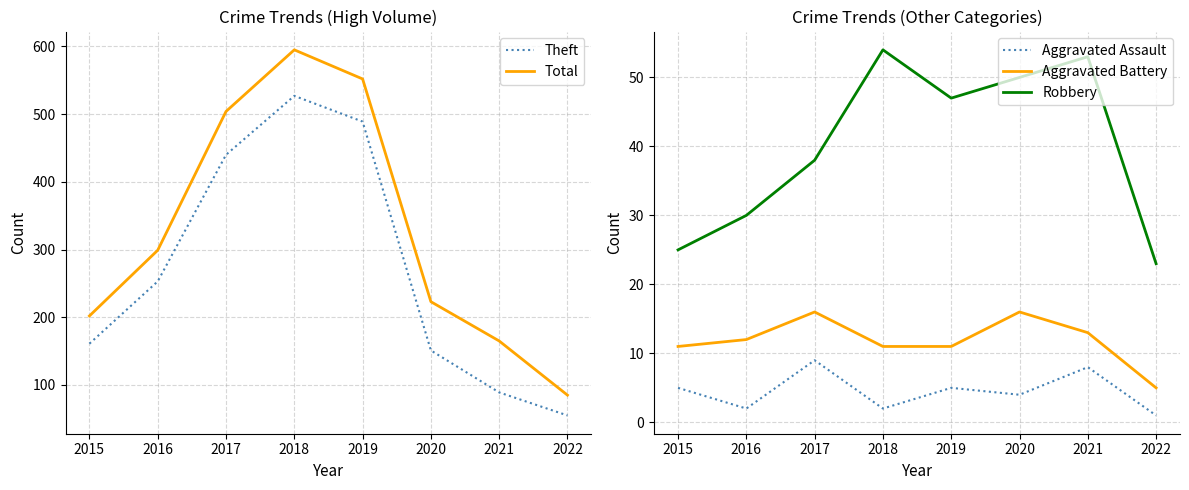

Is this an area chart (filled region under the line)?

No